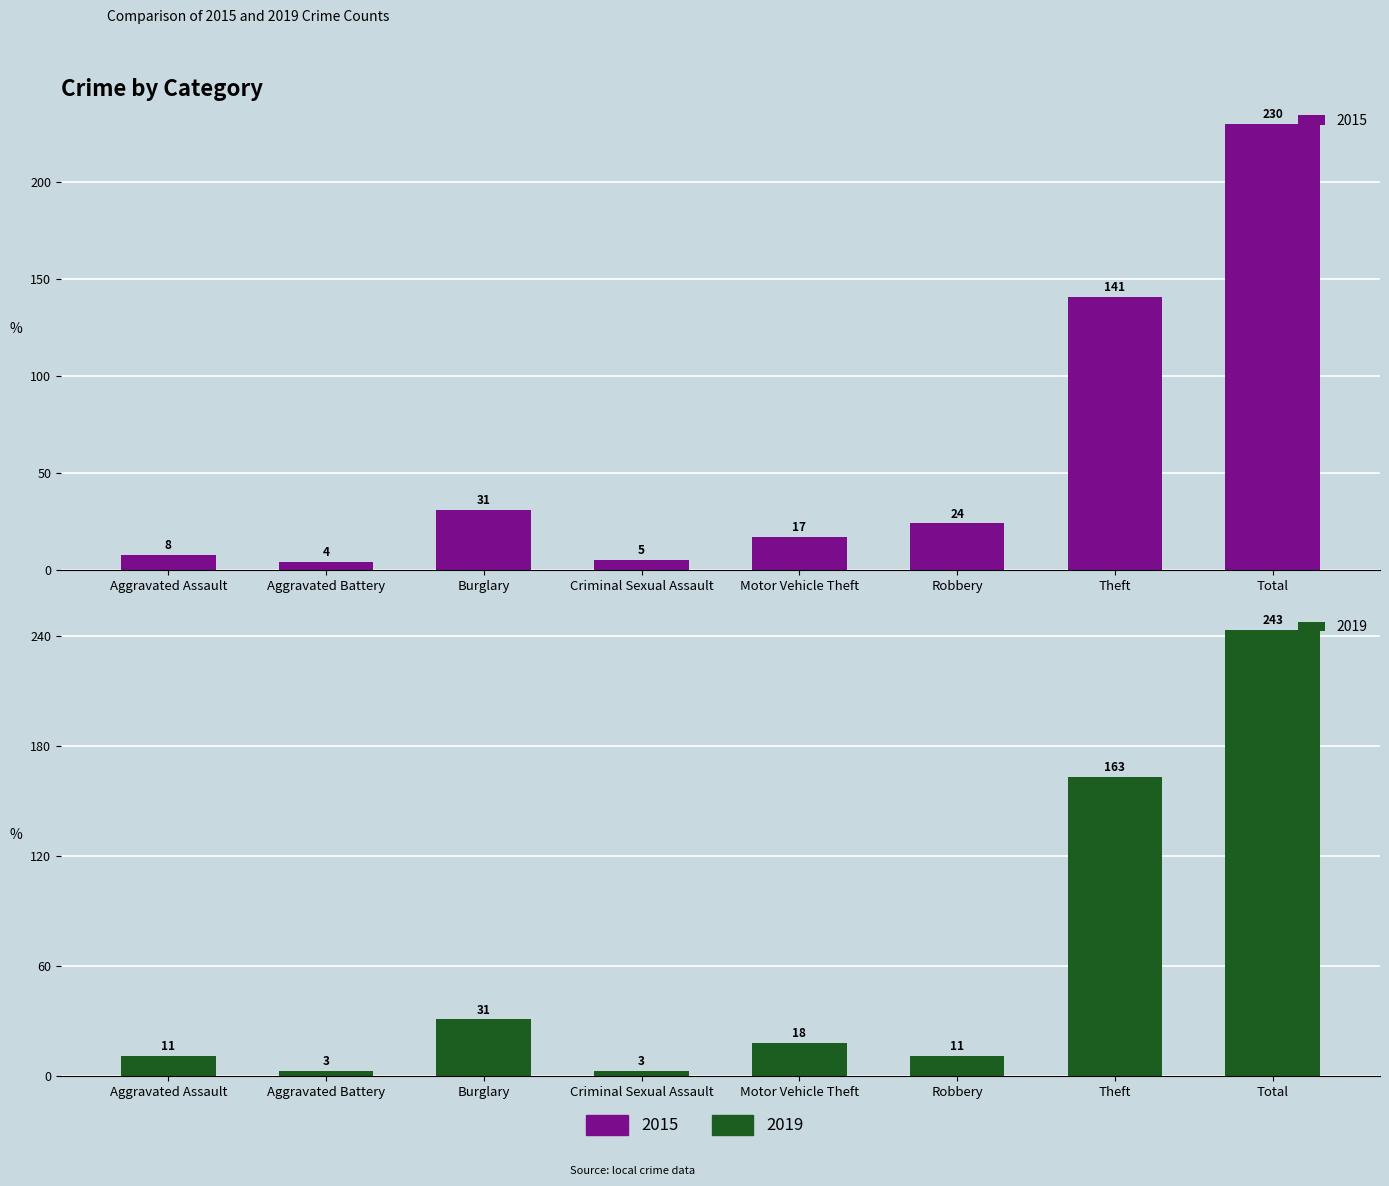

Which series has the largest range (max minus min)?

2019